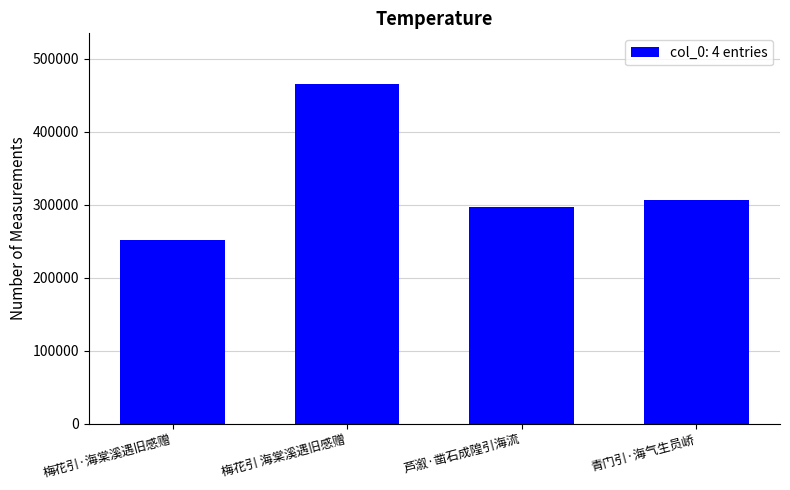

Rank the categories by value from highest to lowest.

梅花引 海棠溪遇旧感赠, 青门引·海气生员峤, 芦溆·凿石成隍引海流, 梅花引·海棠溪遇旧感赠